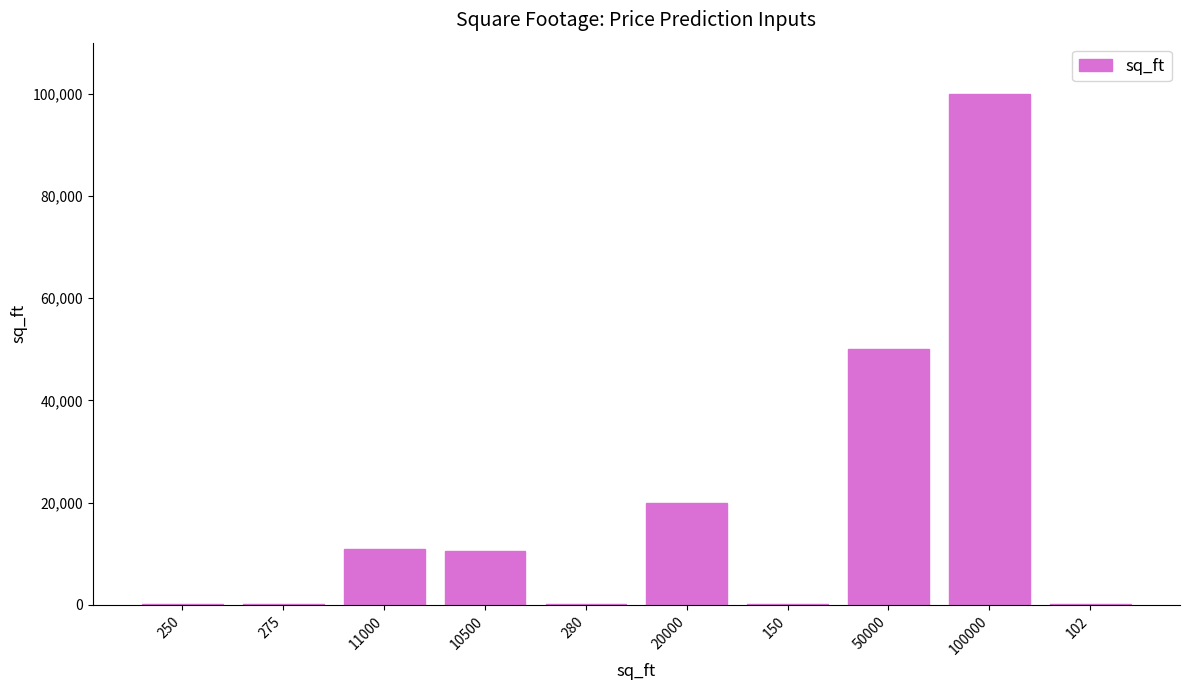

The chart shows a value of 11000 at 11000. True or false?

True